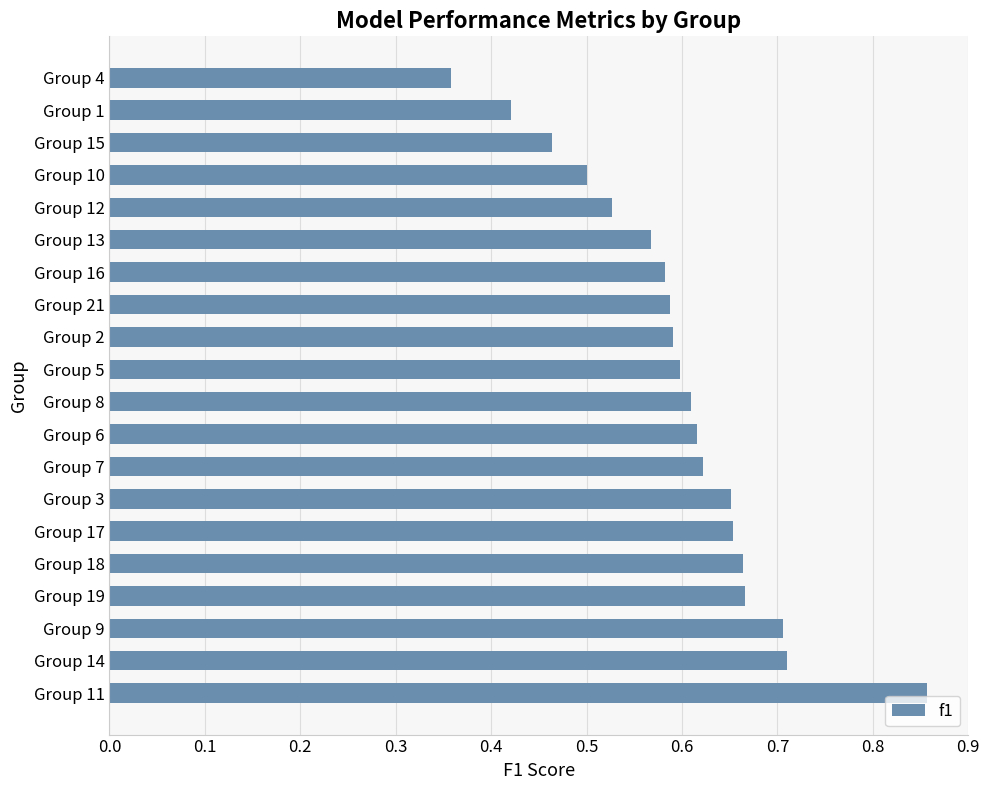

Does the chart contain stacked bars?

No